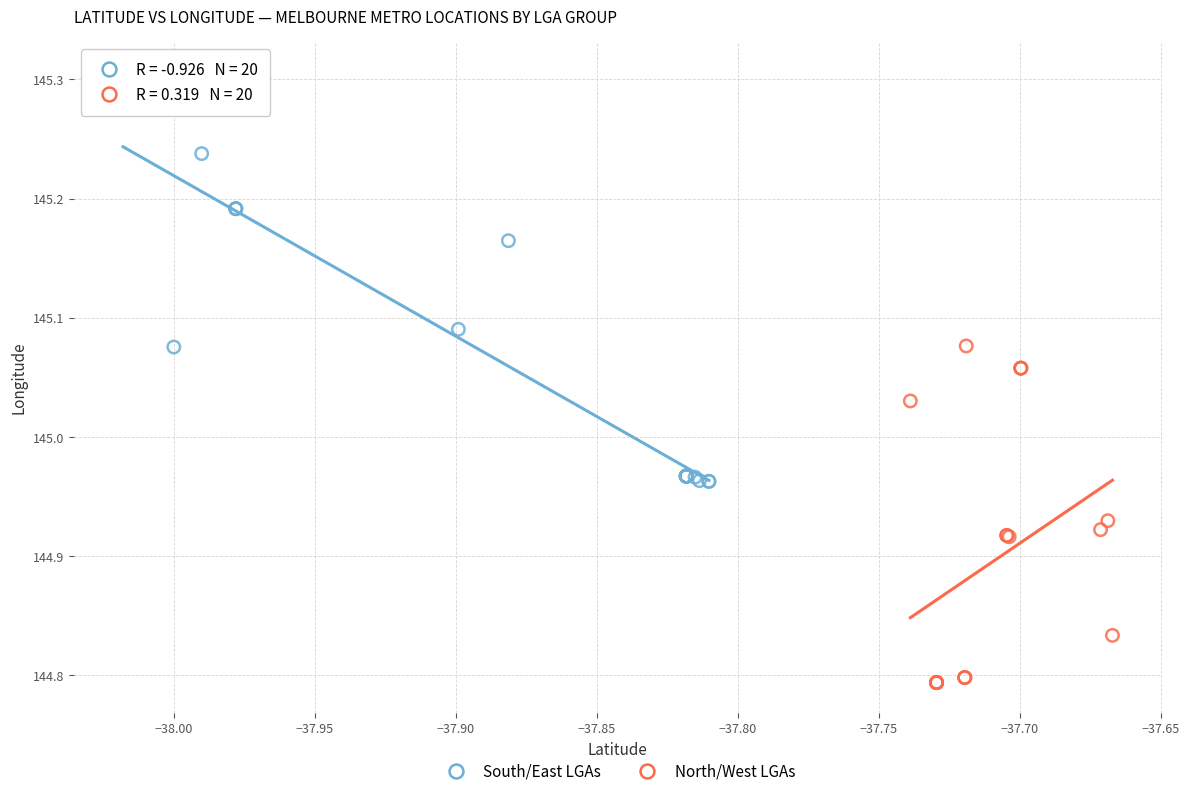

Which series has the widest spread of Y values?

South/East LGAs